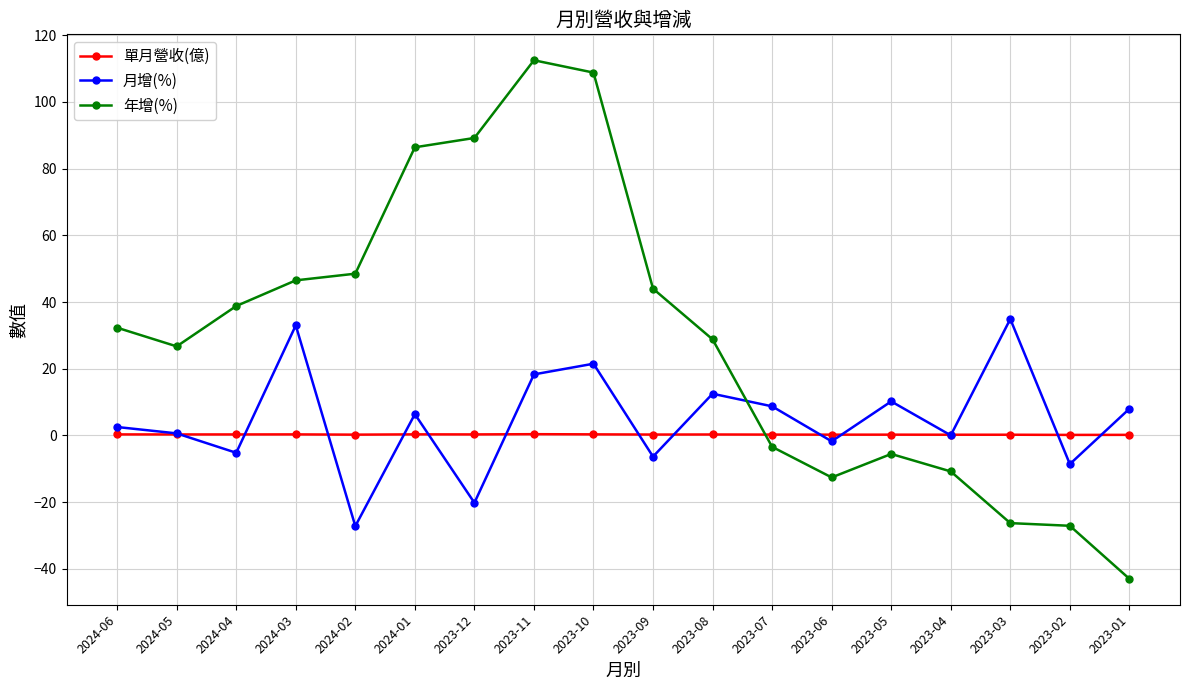

What value does the 月增(%) series have at 2023-02?

-8.6